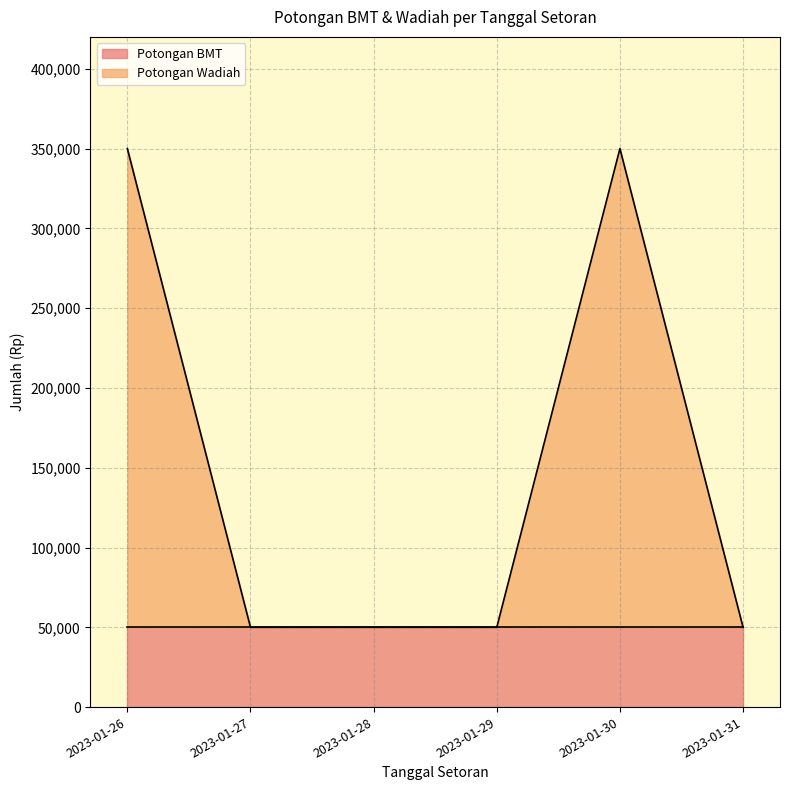

Is it true that the value at 2023-01-26 is 350000?

True